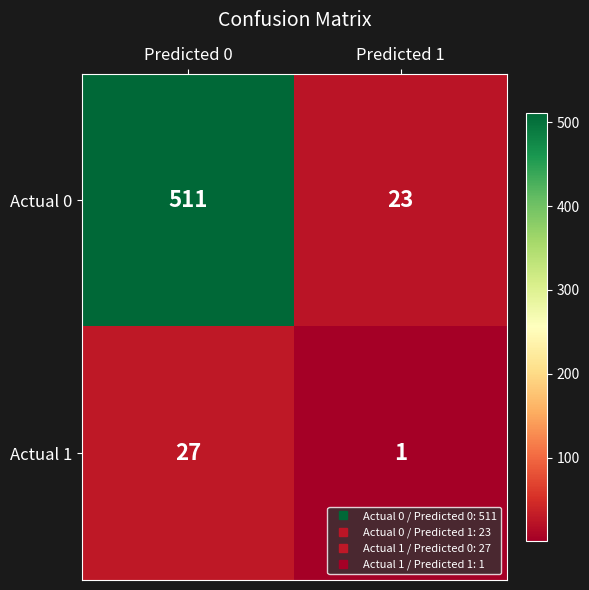

What is the average value of the Actual 1 series?

14